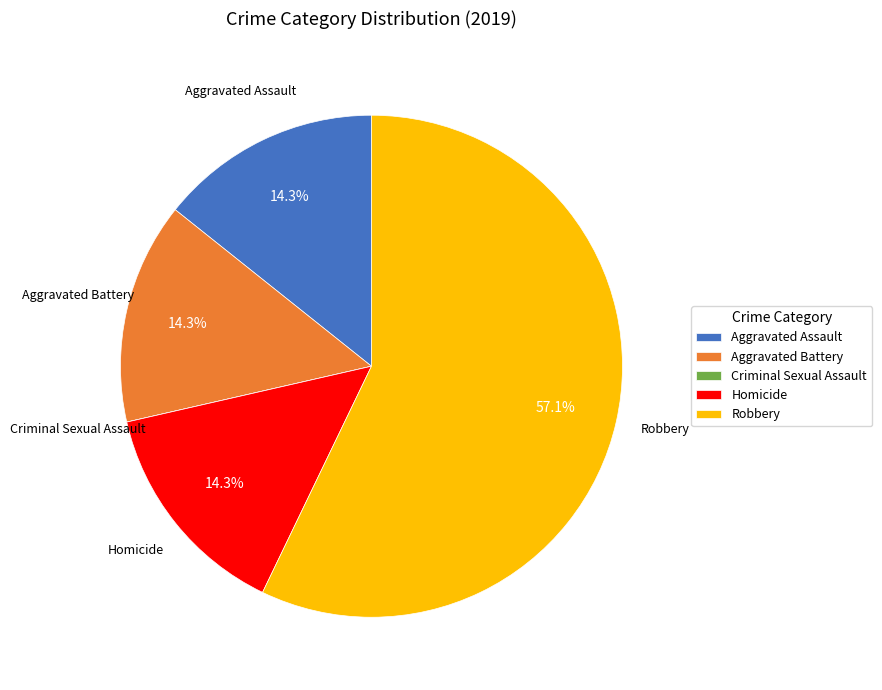

What is the largest slice in the pie chart?

Robbery